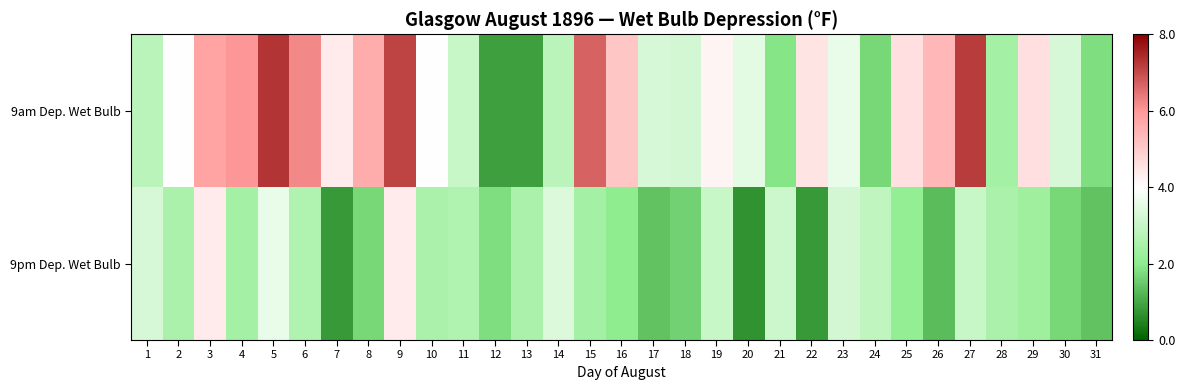

Rank the series by their maximum value, from lowest to highest.

9pm Dep. Wet Bulb, 9am Dep. Wet Bulb